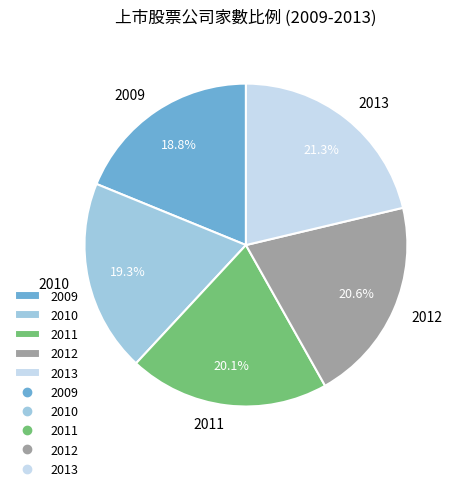

True or false: 2011 accounts for 20% of the total.

True